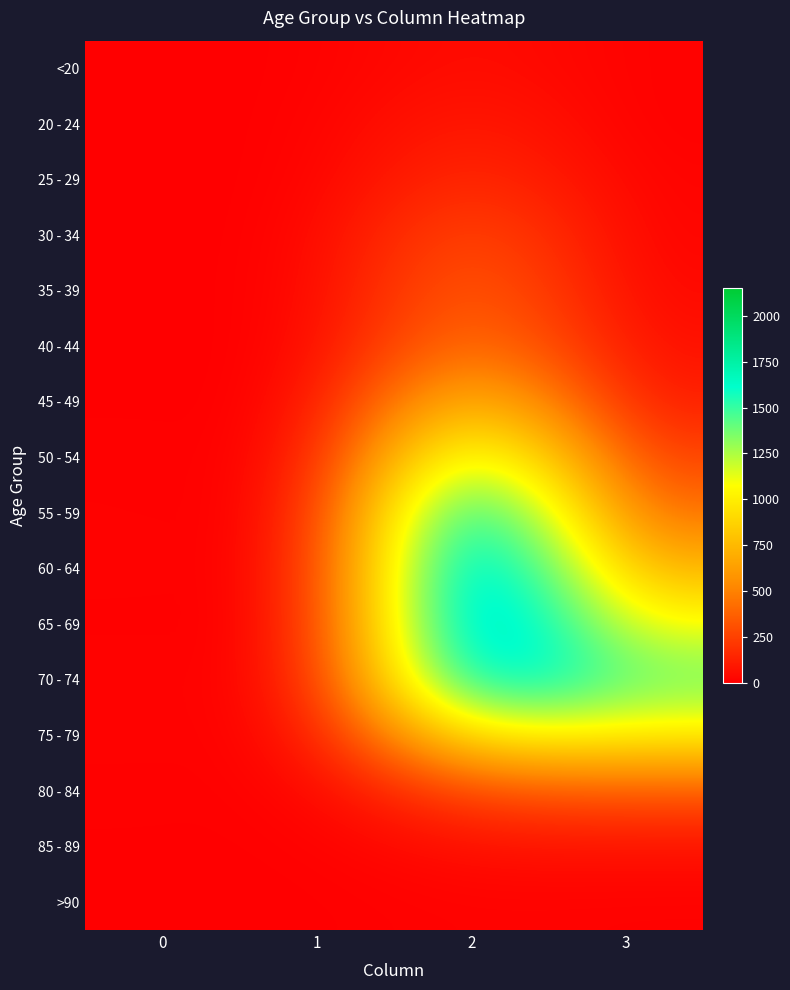

Which has a higher value, 1 or 2?

2